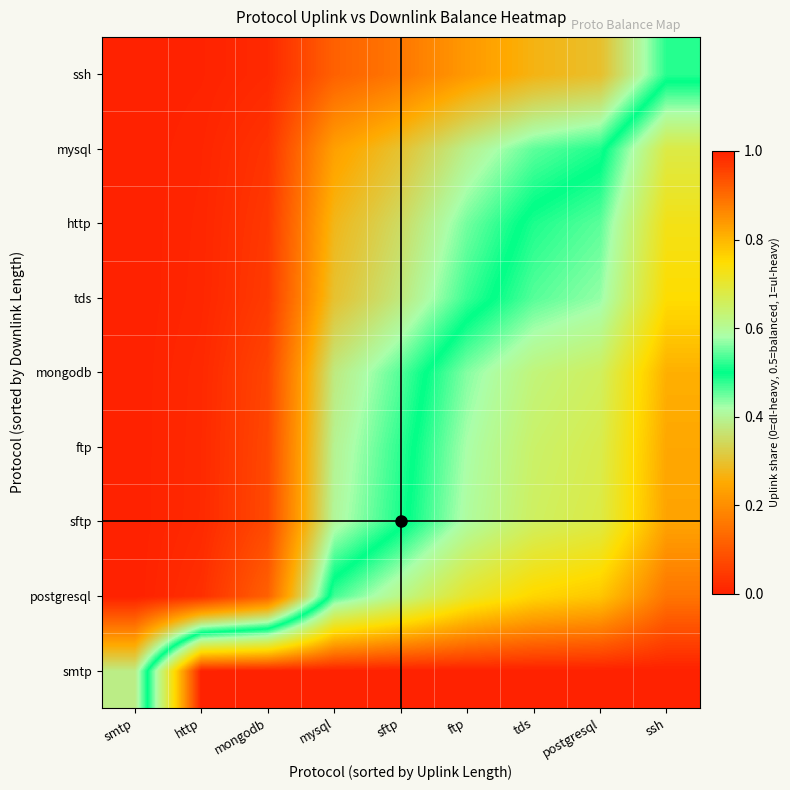

List the series in order of their peak value, lowest first.

ssh, mysql, http, tds, mongodb, ftp, sftp, postgresql, smtp